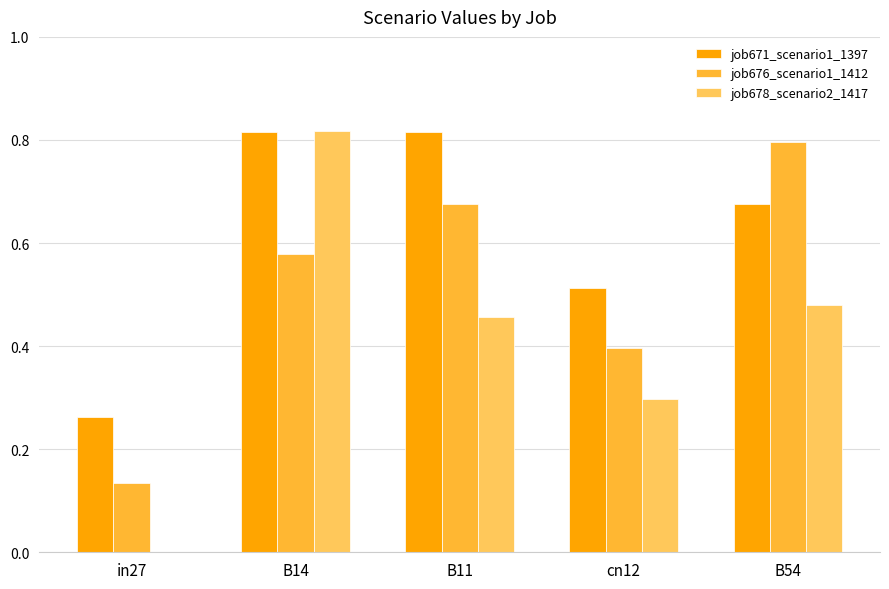

The value of job678_scenario2_1417 at in27 is 0.5. True or false?

False